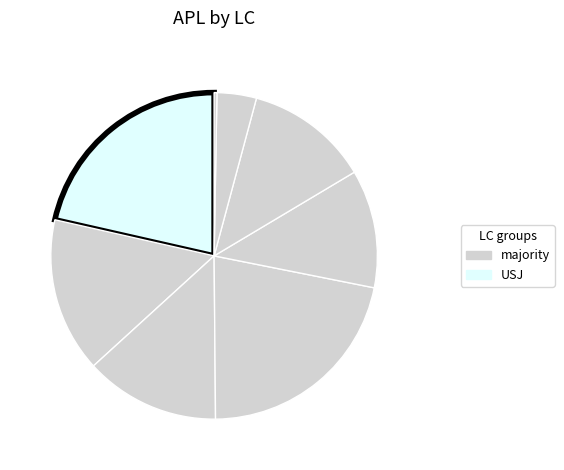

Is there any slice that represents more than half of the pie?

No